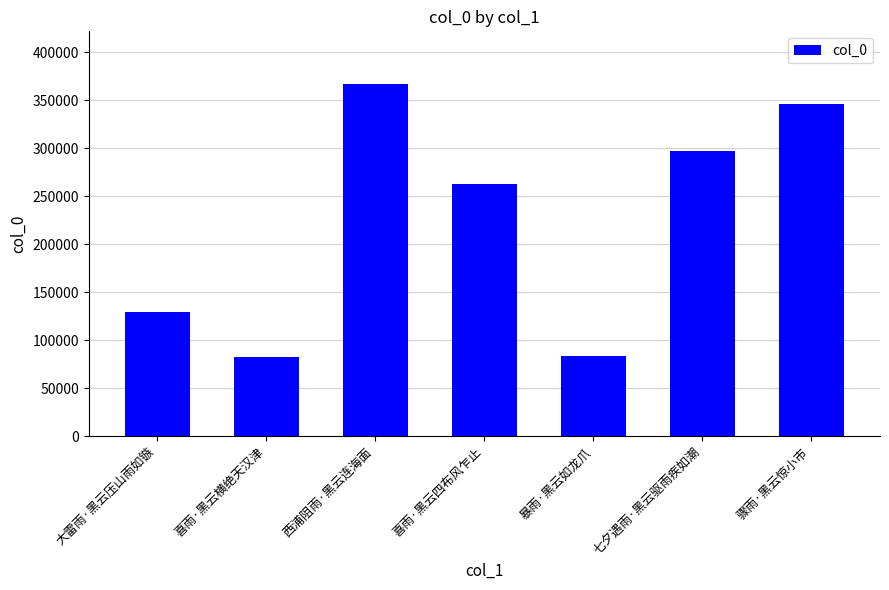

Does the chart contain any negative values?

No